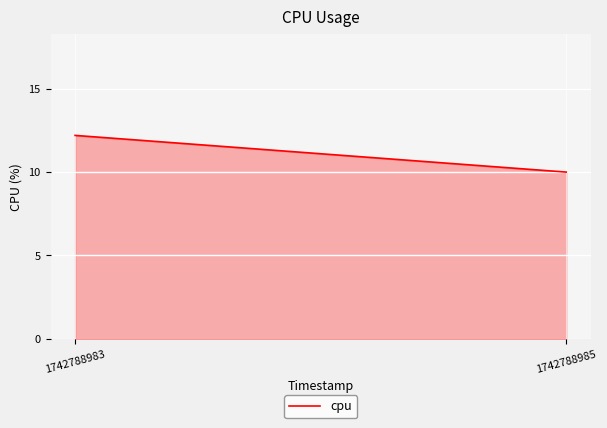

List the labels in order of value, smallest first.

1742788985, 1742788983